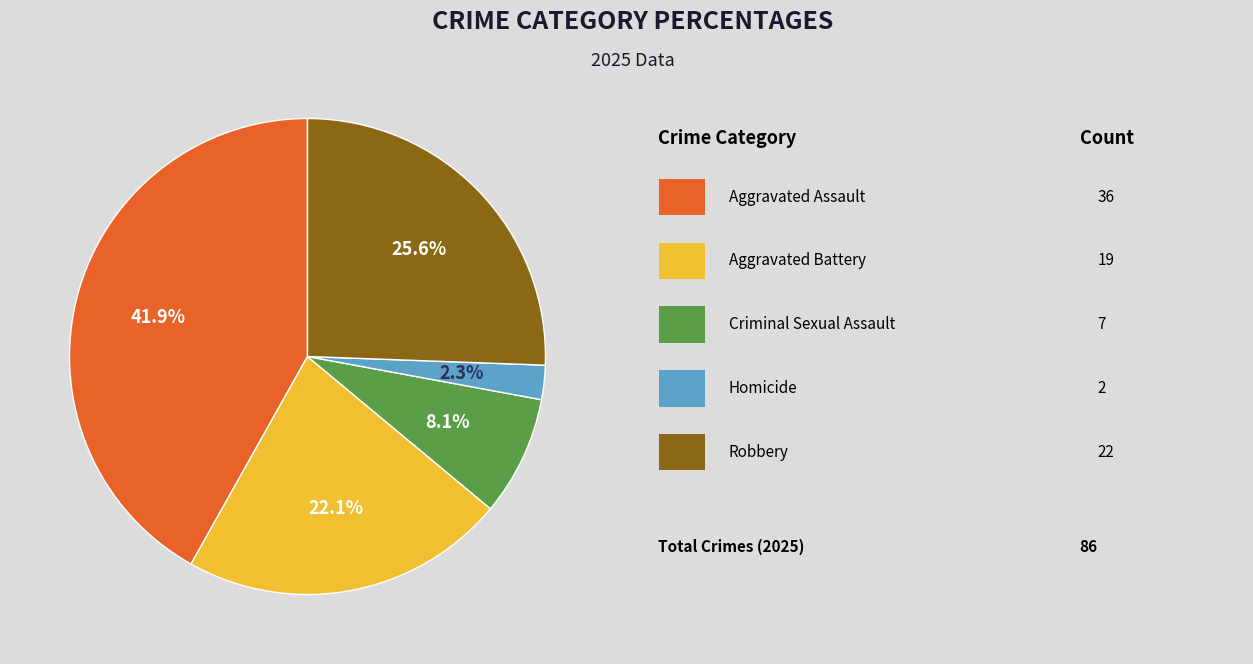

To the nearest percent, what is the difference between the largest and smallest slice percentages?

40%